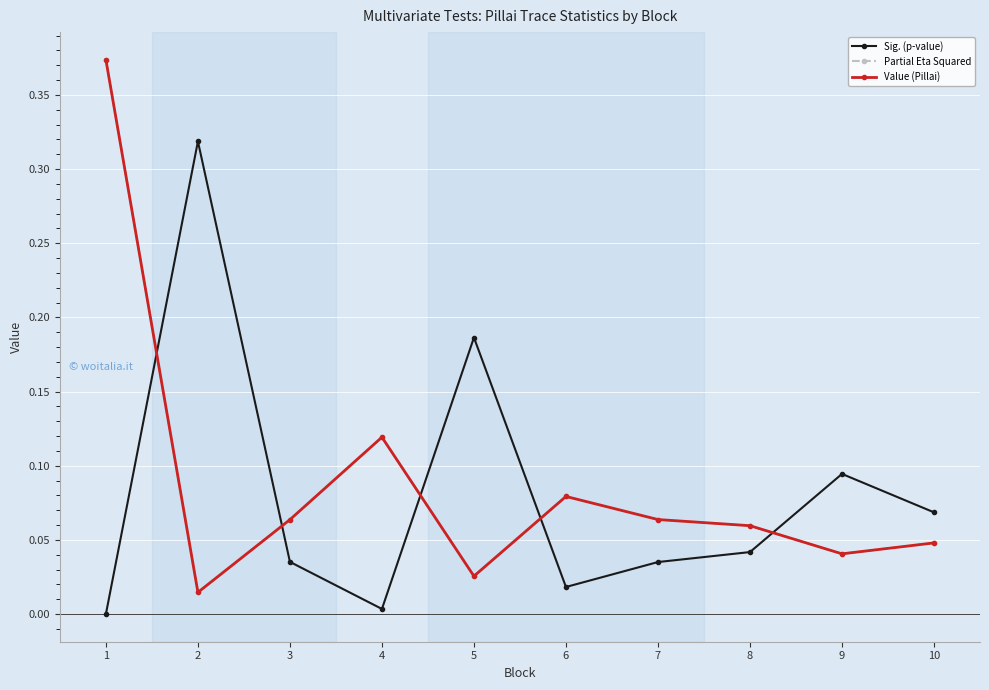

How many lines are shown in the chart?

3